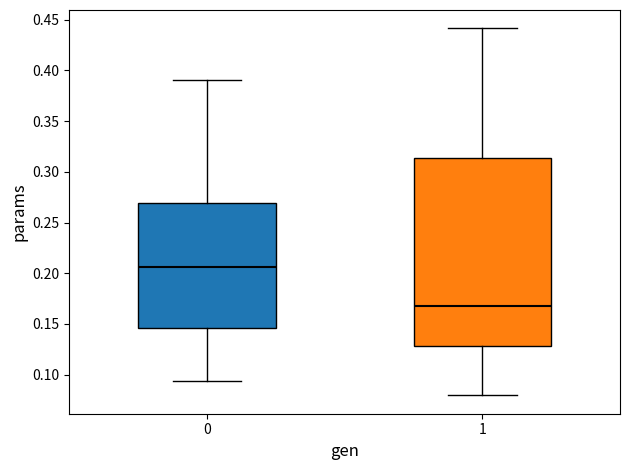

Reading left to right, transcribe this box plot: for each box, give where its median line is, the range the box spans, and where its two whiskers end, as read against the y-axis. The values are not printed on the chart, so give them approximately, as read against the axis.

0: median 0.205, box 0.145 to 0.270, whiskers 0.095 to 0.390
1: median 0.165, box 0.130 to 0.315, whiskers 0.080 to 0.440